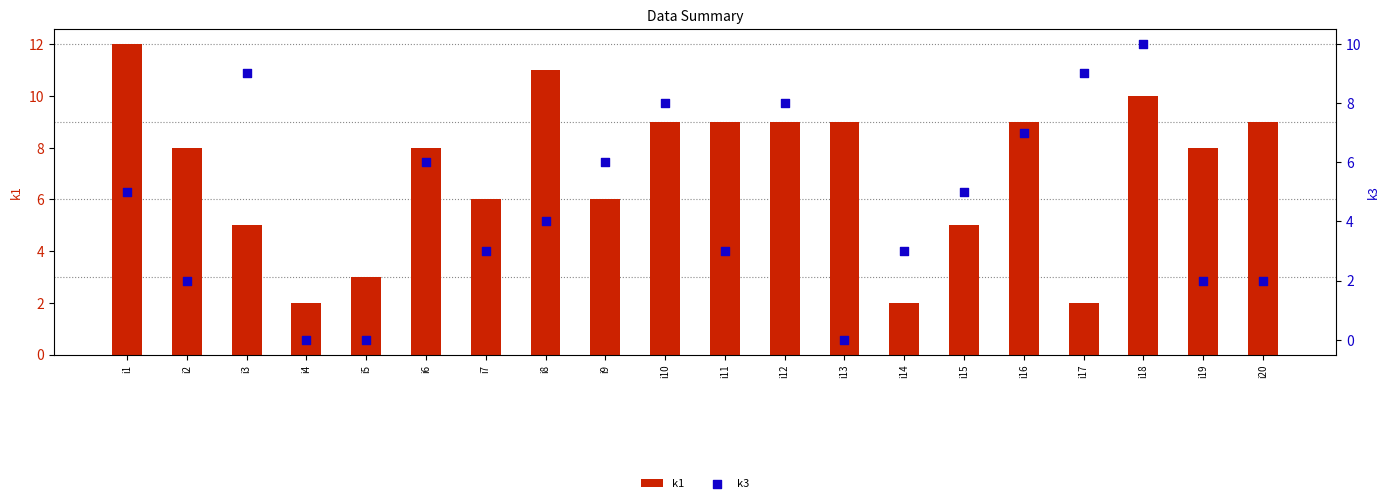

At how many categories does at least one series exceed 1?

20